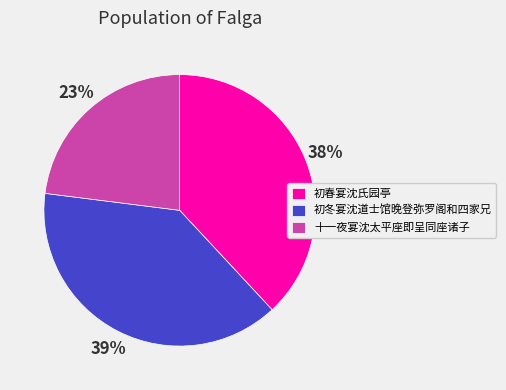

What percentage is the 初冬宴沈道士馆晚登弥罗阁和四家兄 slice, to the nearest percent?

39%